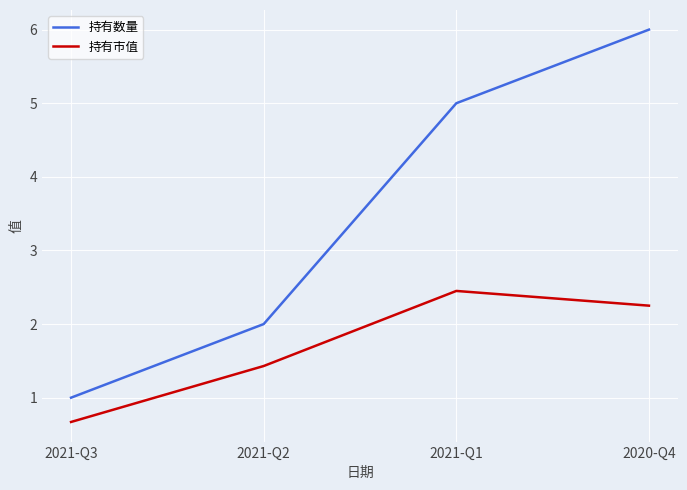

What is the greatest value displayed?

6.0